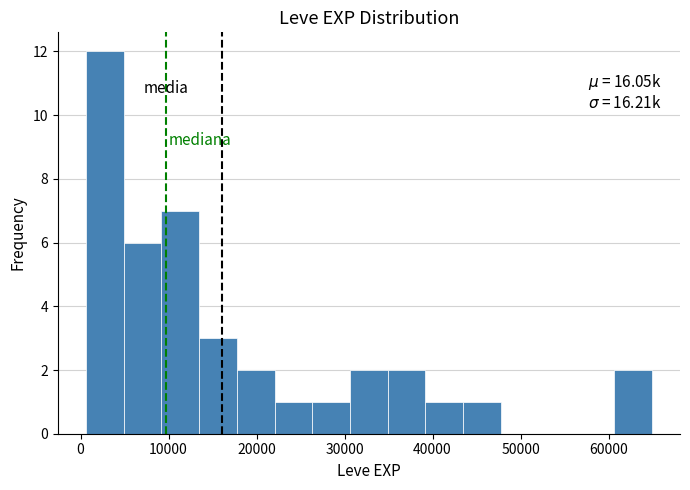

Over which range of the x-axis is the bar tallest?

1000 to 5000